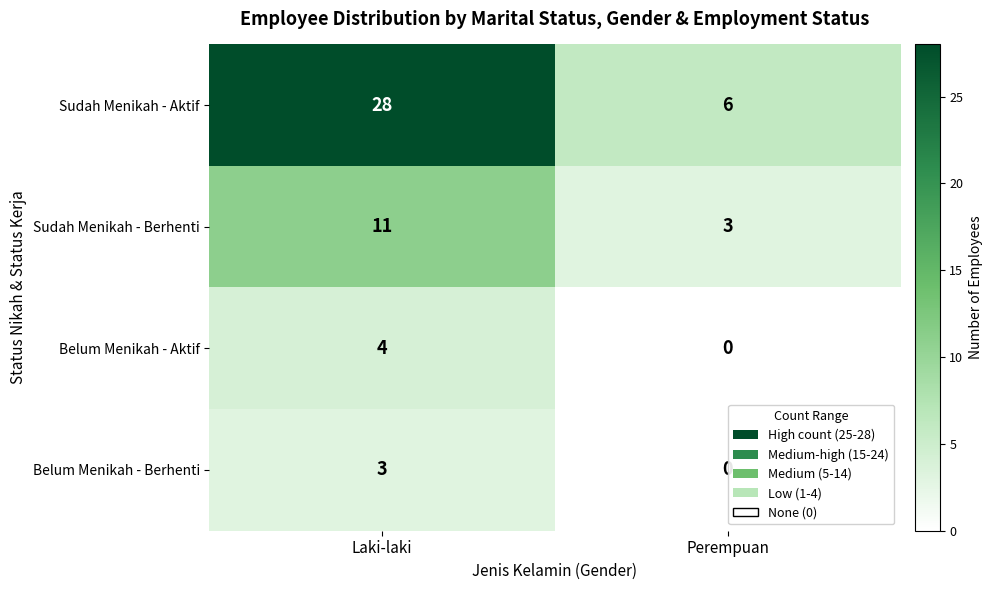

What is the difference between the maximum and minimum values in the Belum Menikah - Aktif series?

4